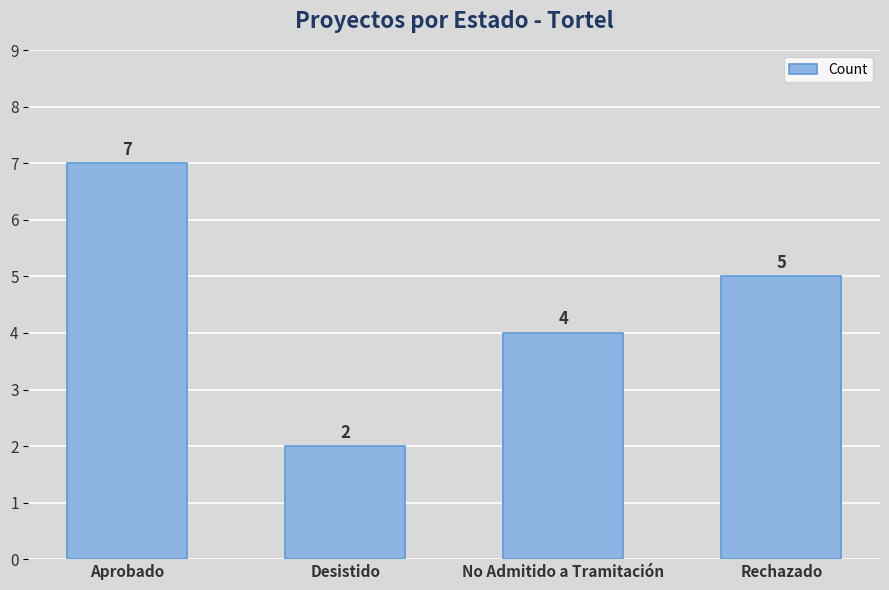

Which category has the lowest value across all series?

Desistido